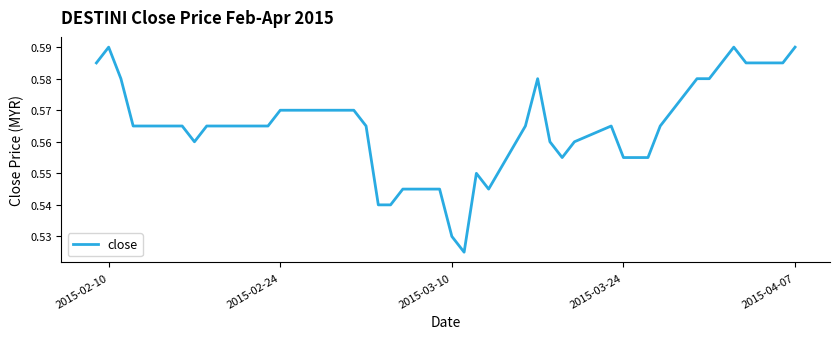

Does the chart have visible grid lines?

No